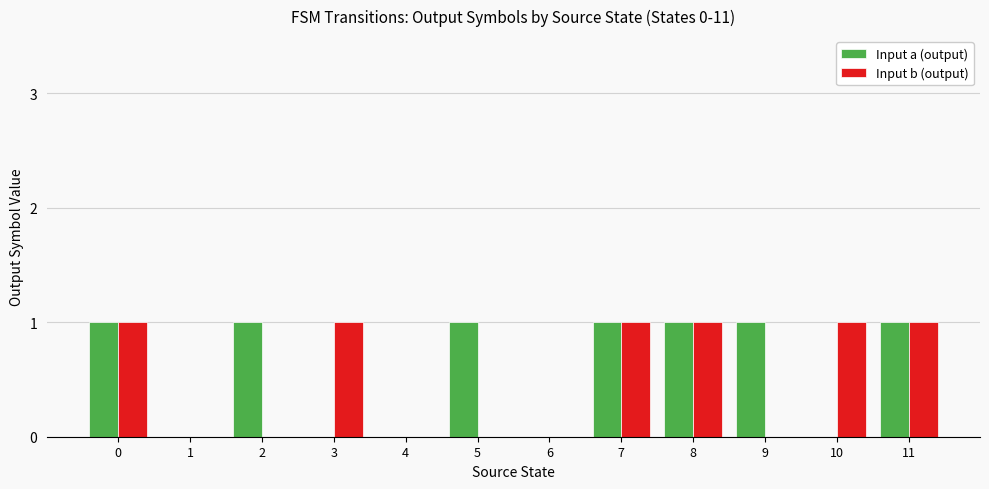

Is it true that Input b (output) equals 0 at 11?

False